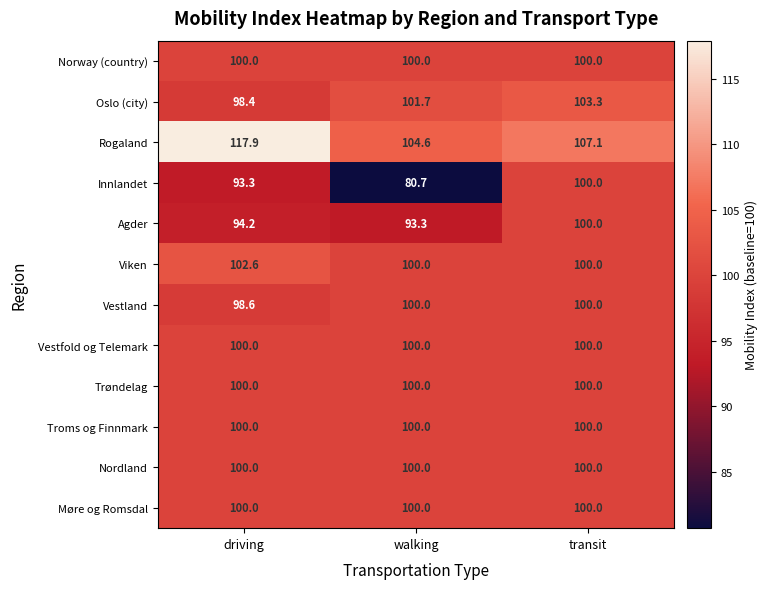

At which category is the sum across all series the highest?

transit